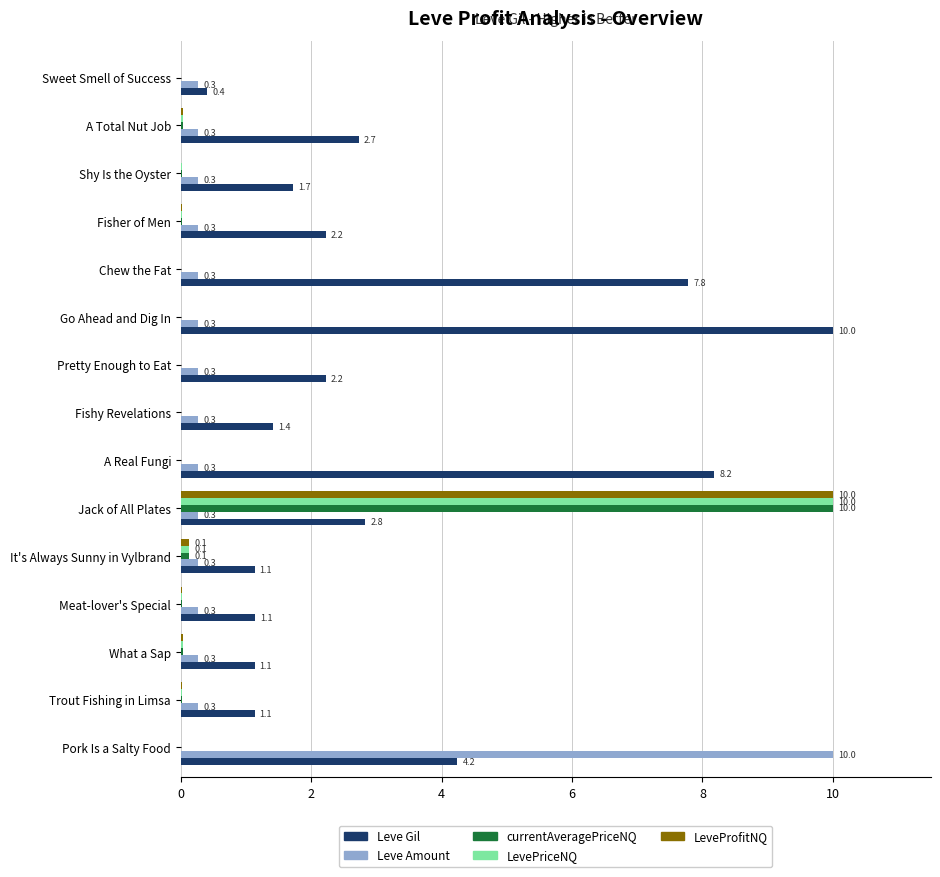

What is the sum of all Leve Gil values?

48.3